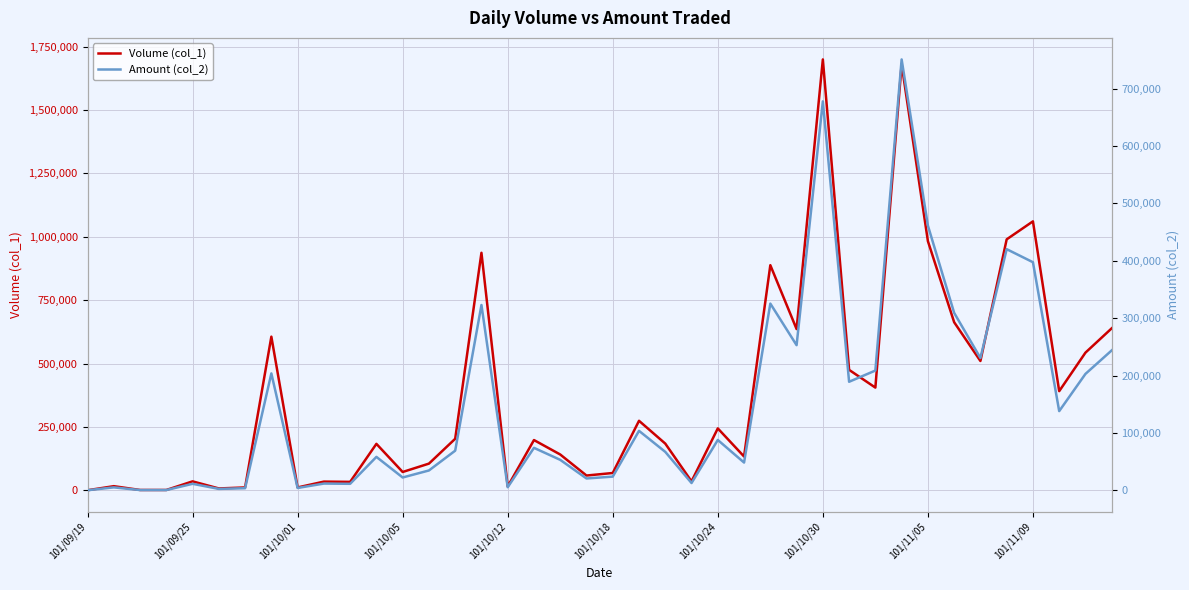

How many categories are shown in the chart?

40